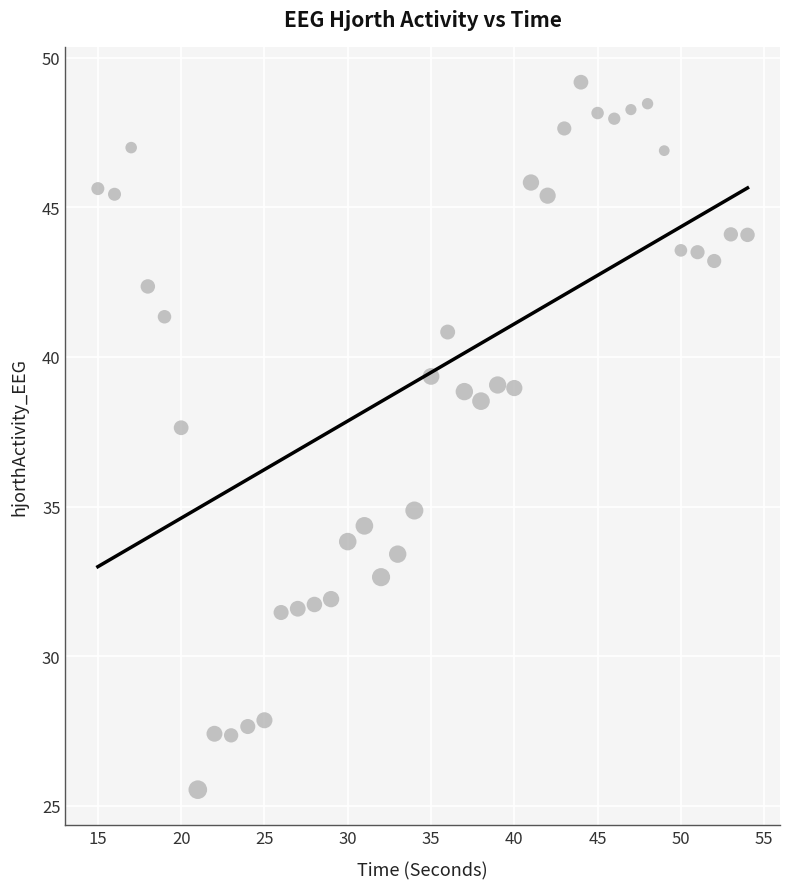

What Y value in the scatter plot is closest to 37?

37.6